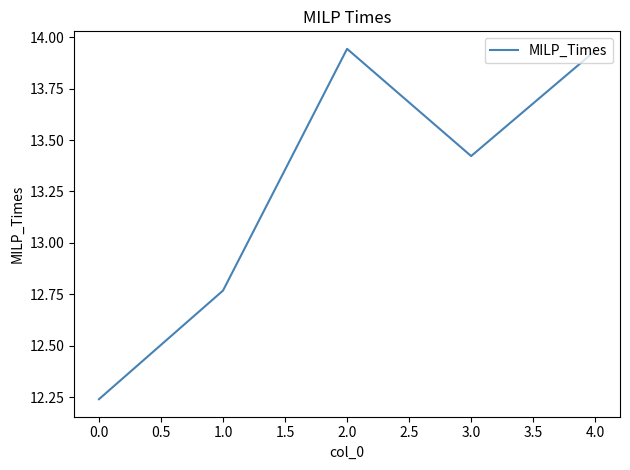

Approximately how many times larger is the value at 0.0 compared to 3.0?

0.9